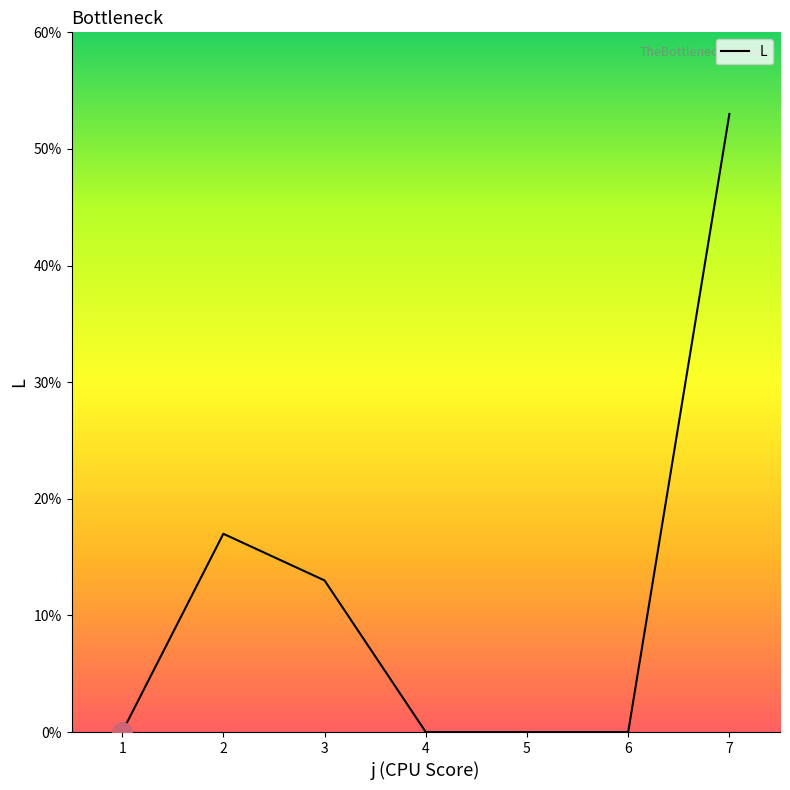

How many categories are shown in the chart?

7